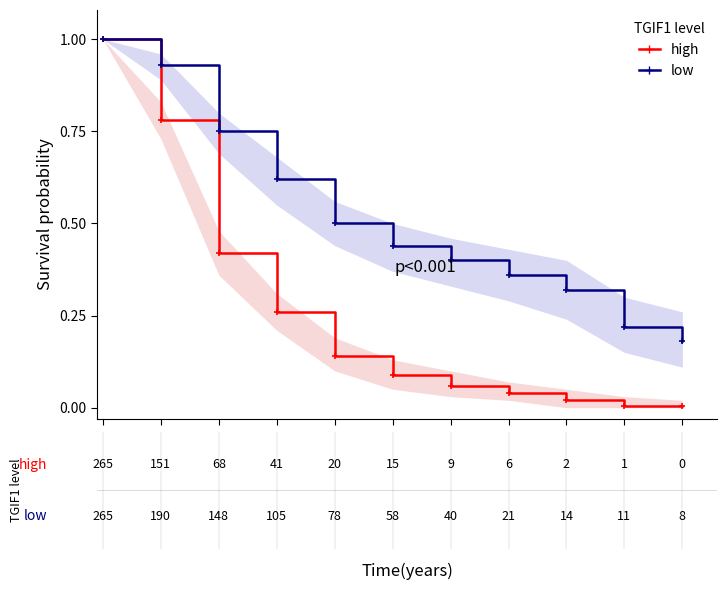

Rank the series by their average value, from lowest to highest.

high, low